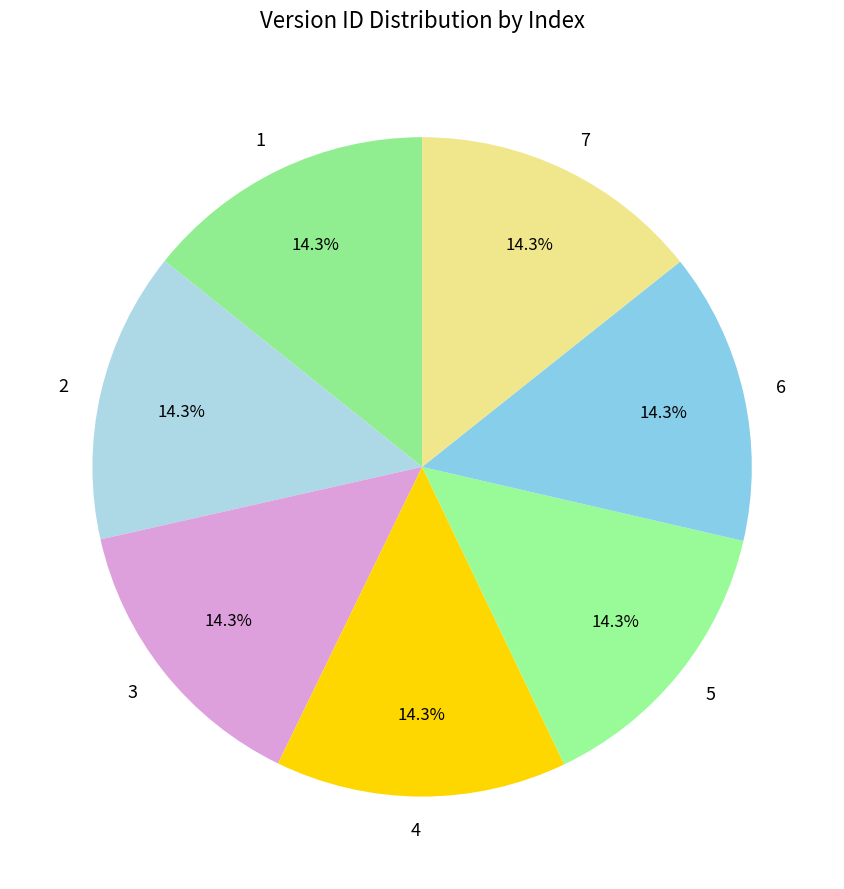

Is the sum of 3 and 1 greater than half?

No